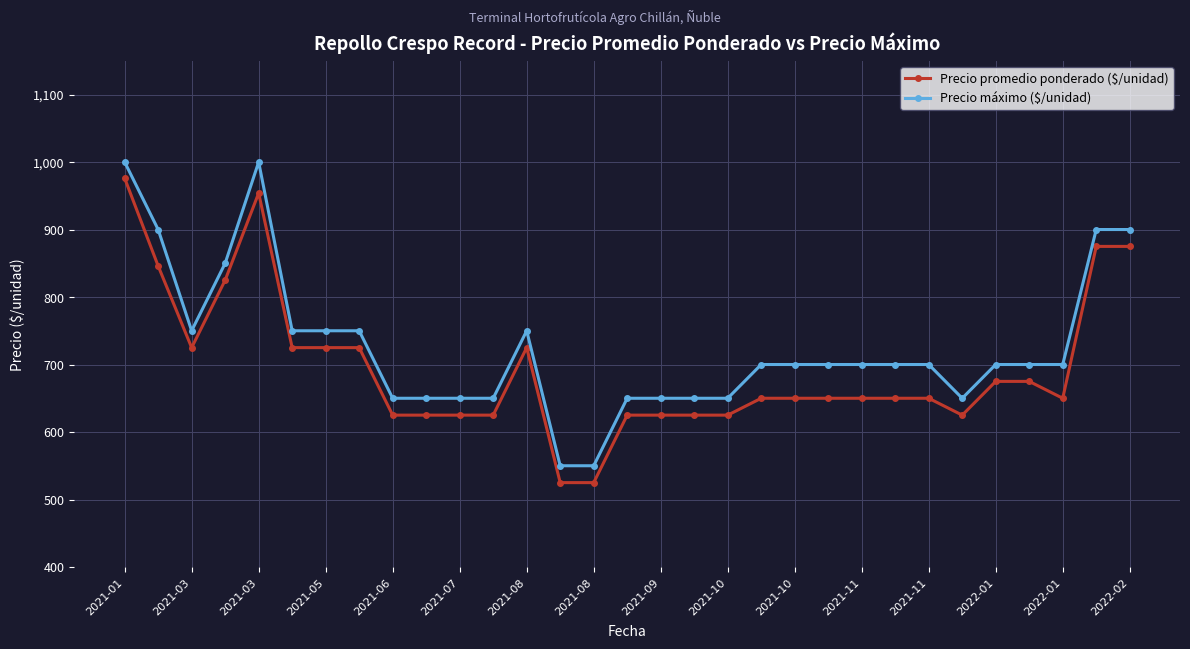

What is the highest value of the Precio máximo ($/unidad) series?

1000